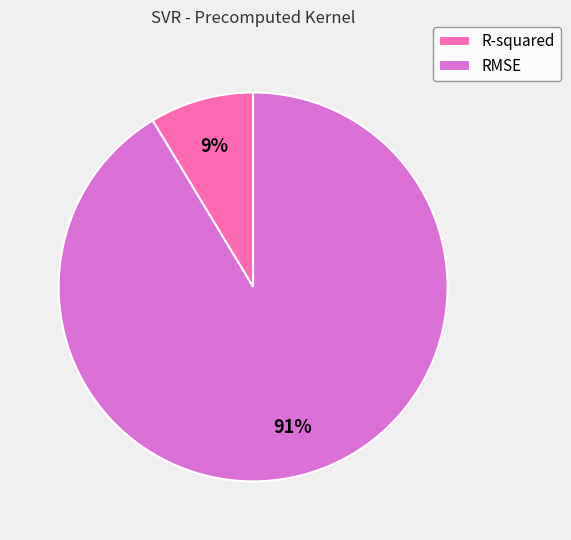

Is there any slice that represents more than half of the pie?

Yes